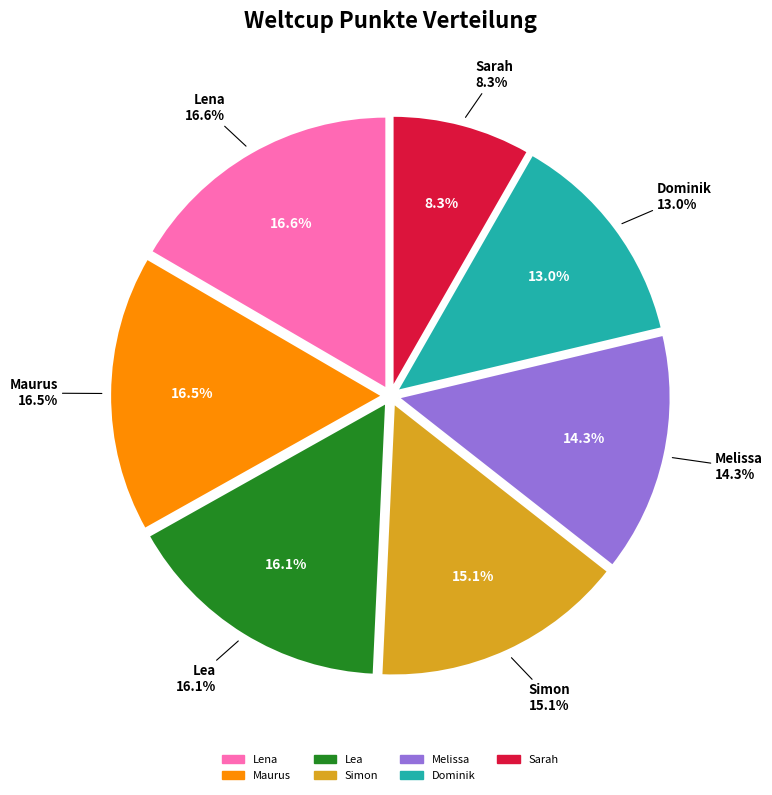

Count the number of slices in the pie.

7